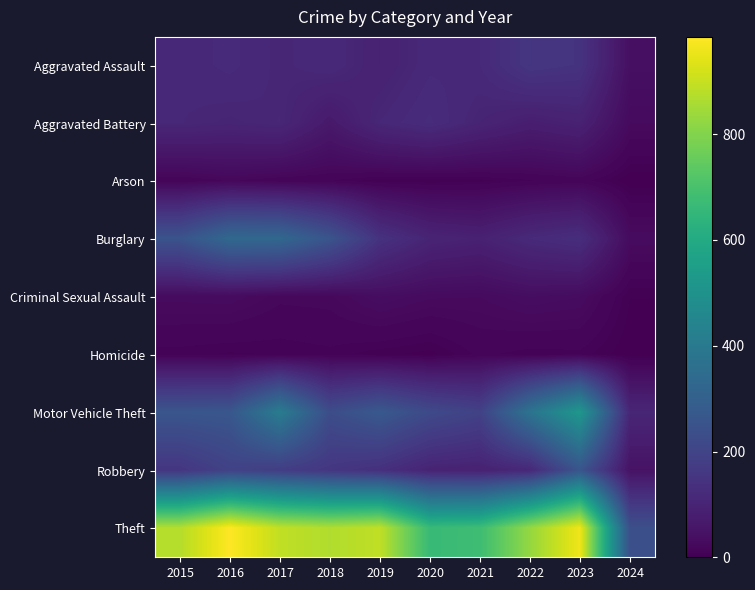

Reading left to right, what are all the values shown in this chart?

Aggravated Assault: 2015=110	2016=118	2017=105	2018=115	2019=92	2020=113	2021=115	2022=154	2023=145	2024=40
Aggravated Battery: 2015=108	2016=102	2017=108	2018=67	2019=108	2020=125	2021=100	2022=81	2023=92	2024=27
Arson: 2015=13	2016=20	2017=14	2018=12	2019=5	2020=4	2021=6	2022=11	2023=15	2024=0
Burglary: 2015=254	2016=333	2017=329	2018=257	2019=143	2020=100	2021=90	2022=116	2023=130	2024=30
Criminal Sexual Assault: 2015=29	2016=30	2017=21	2018=22	2019=35	2020=28	2021=27	2022=35	2023=31	2024=4
Homicide: 2015=9	2016=7	2017=8	2018=10	2019=5	2020=2	2021=13	2022=9	2023=10	2024=0
Motor Vehicle Theft: 2015=261	2016=265	2017=411	2018=231	2019=273	2020=221	2021=193	2022=376	2023=524	2024=106
Robbery: 2015=154	2016=194	2017=178	2018=155	2019=135	2020=97	2021=91	2022=111	2023=260	2024=49
Theft: 2015=874	2016=984	2017=892	2018=868	2019=891	2020=666	2021=678	2022=827	2023=962	2024=241